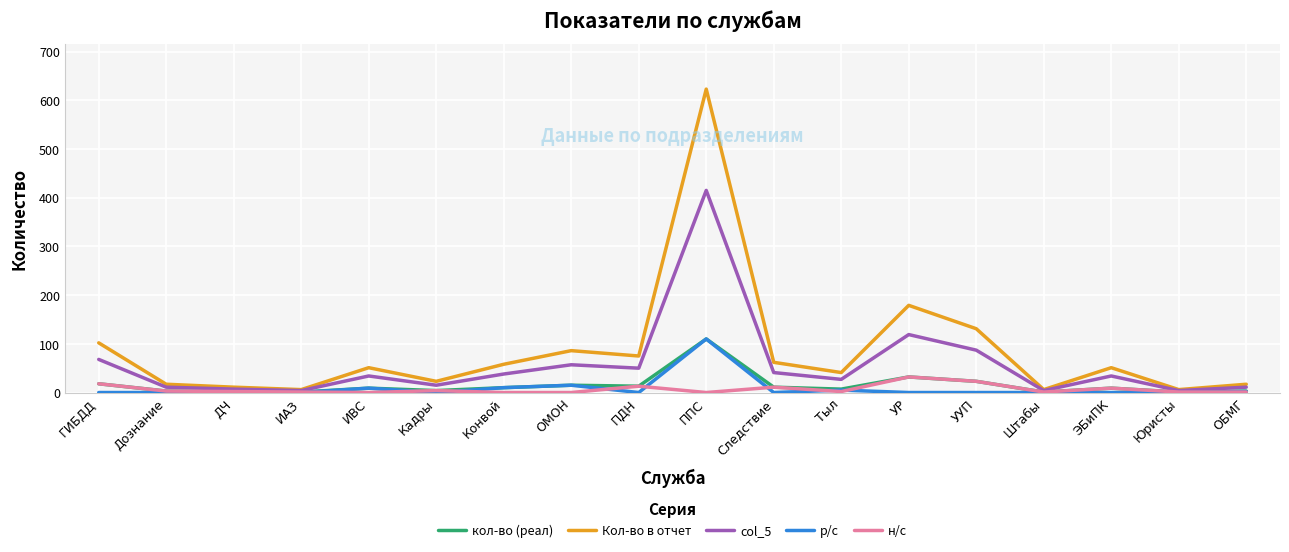

Is it true that кол-во (реал) equals 18 at ГИБДД?

True